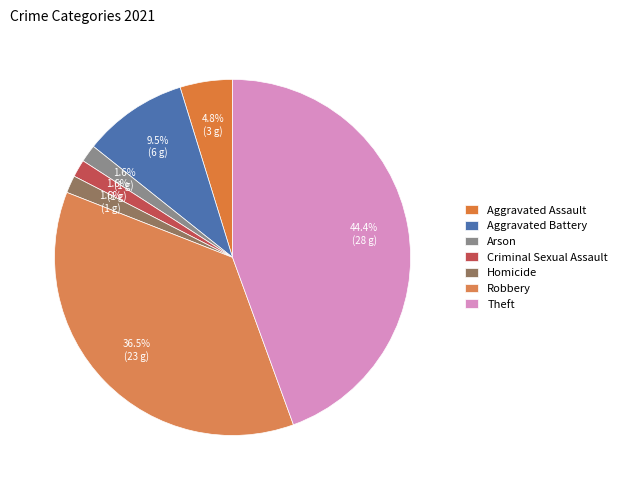

Count the number of slices in the pie.

7